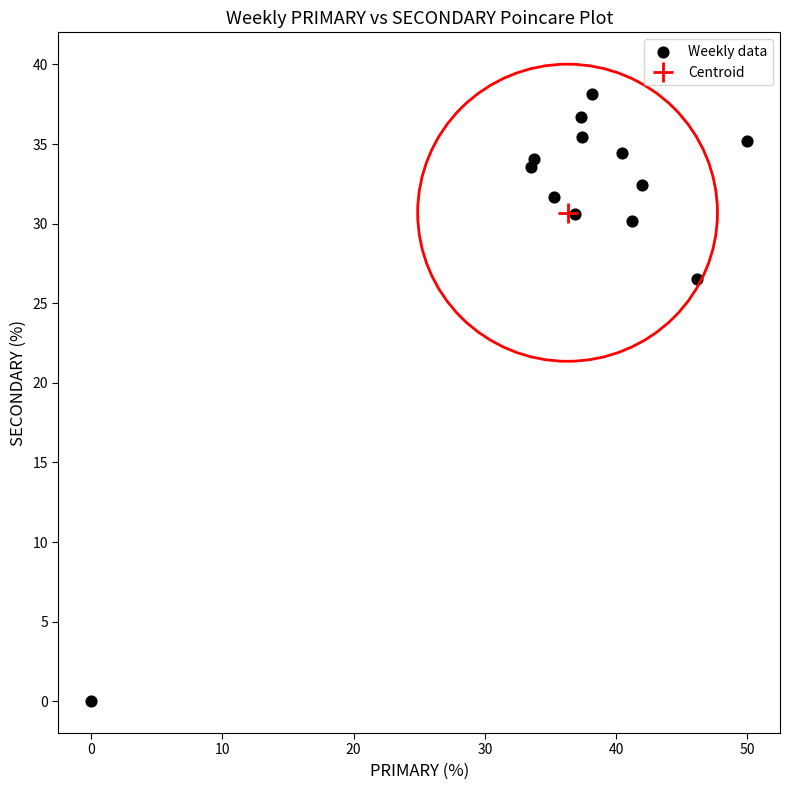

What Y value in the scatter plot is closest to 19?

26.5